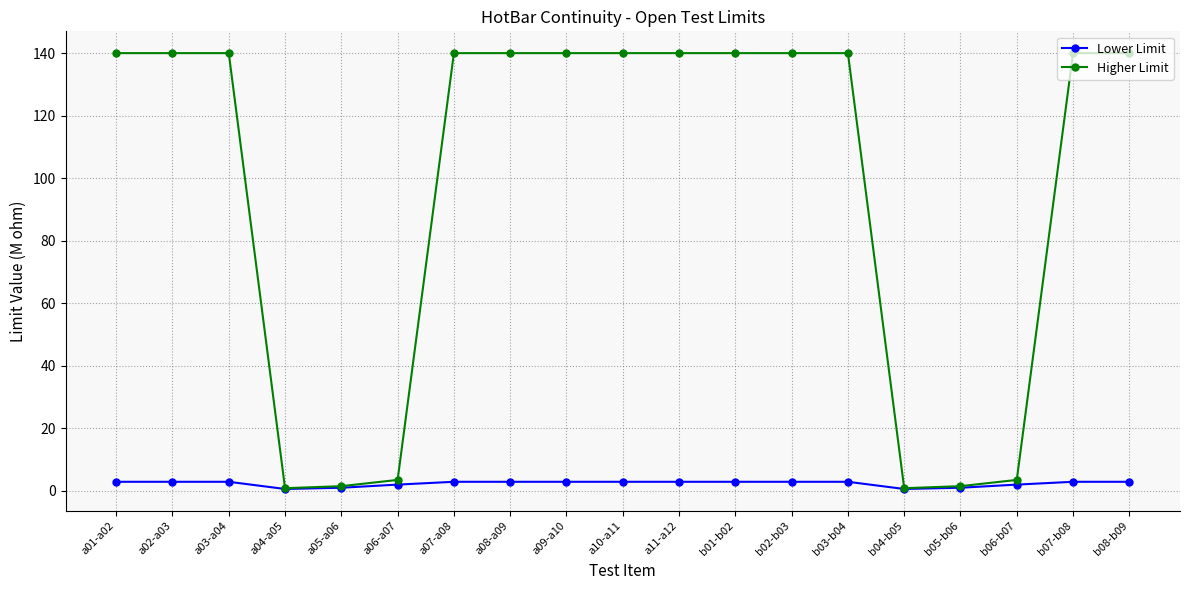

What is the difference between the maximum and second lowest values in the Lower Limit series?

2.3